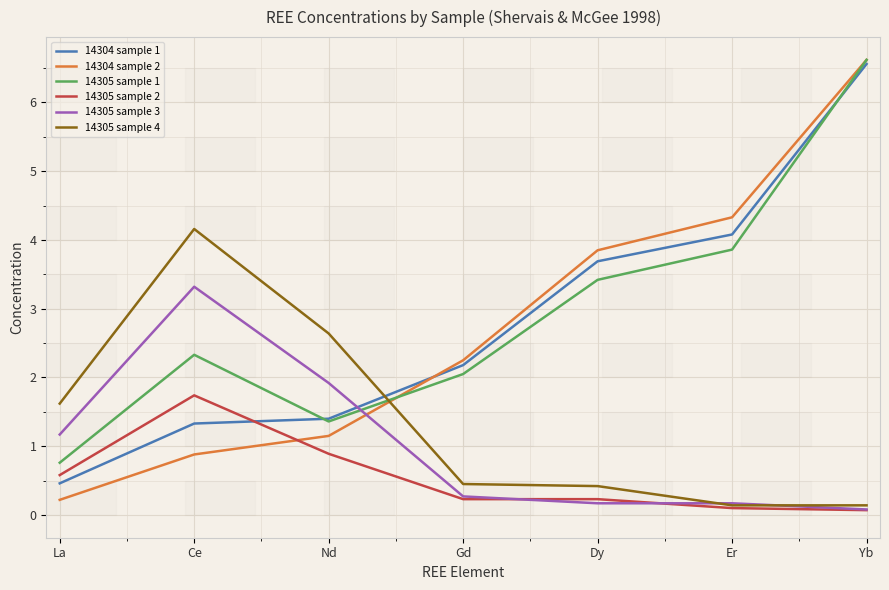

What is the difference between the maximum and second lowest values in the 14305 sample 4 series?

4.0